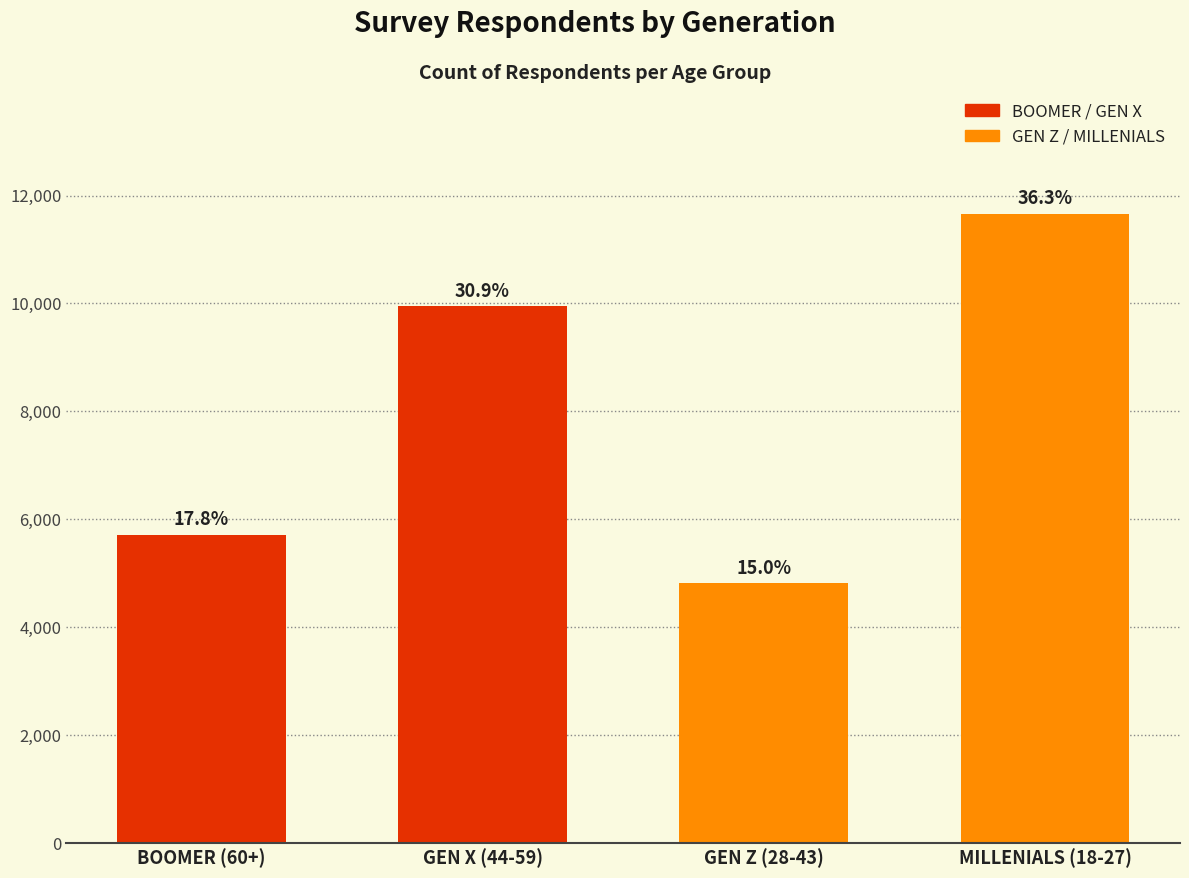

At which label is the value closest to 8238?

GEN X (44-59)